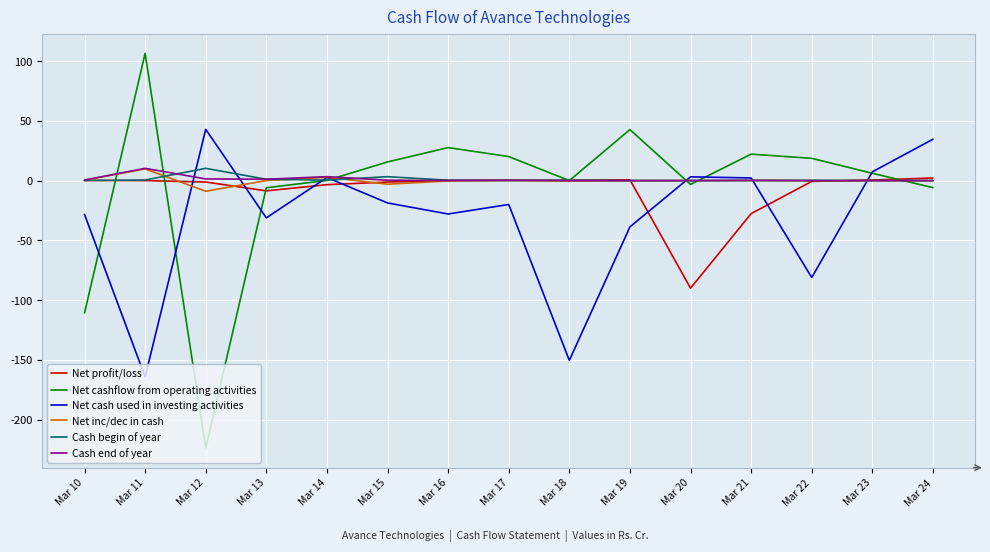

At which category does Cash end of year reach its first local peak?

Mar 11